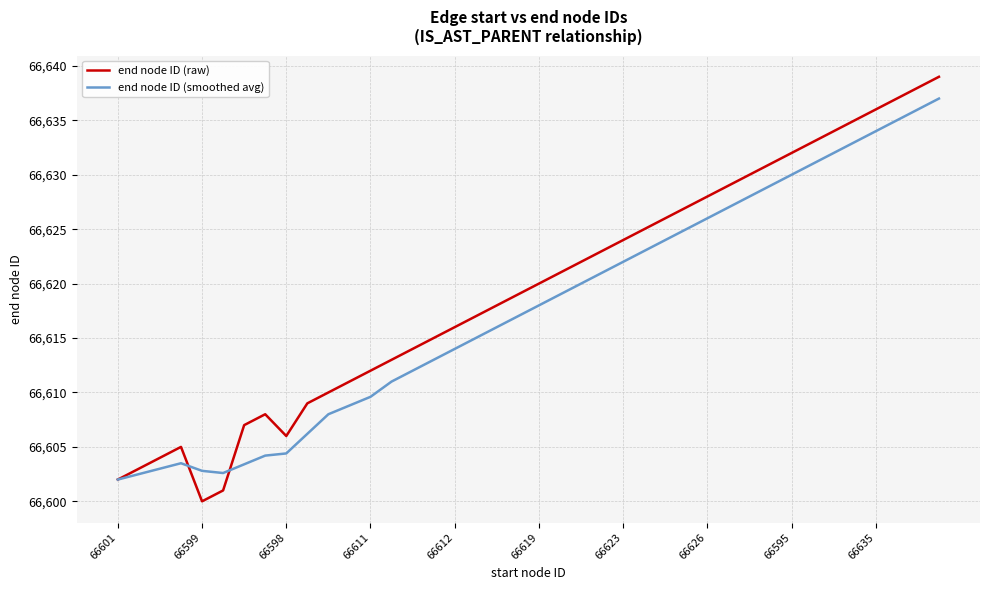

What is the difference between the maximum and second lowest values in the end node ID (raw) series?

38.0